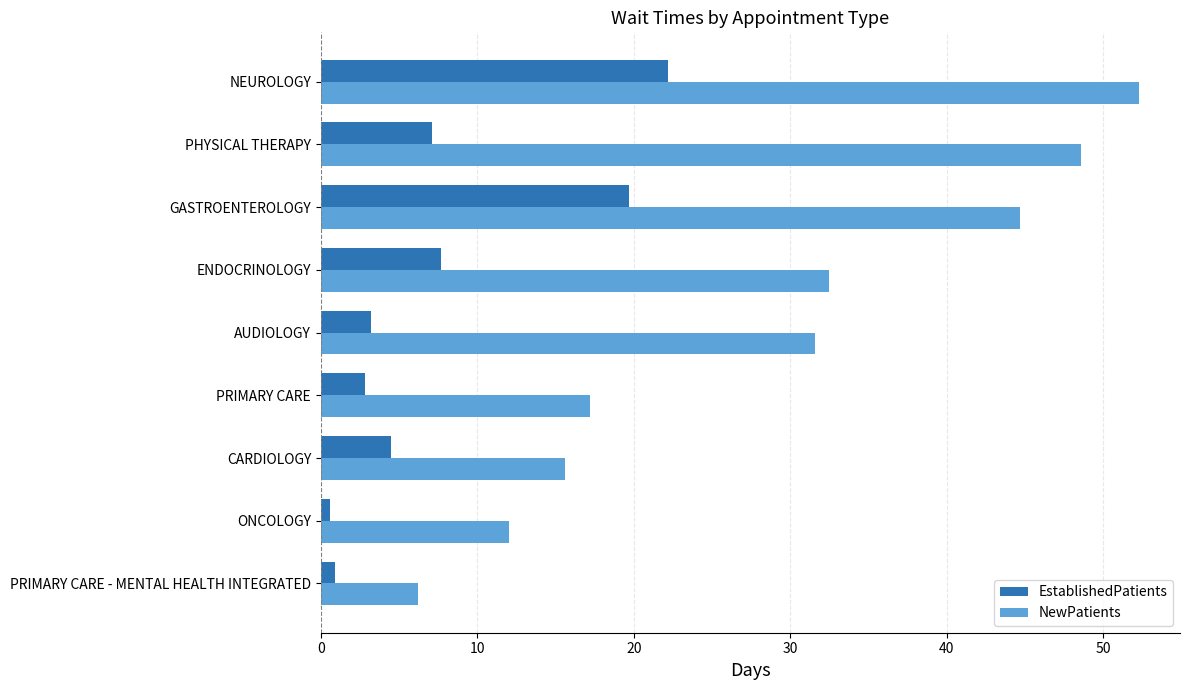

The NewPatients series shows 8.4 at AUDIOLOGY. True or false?

False